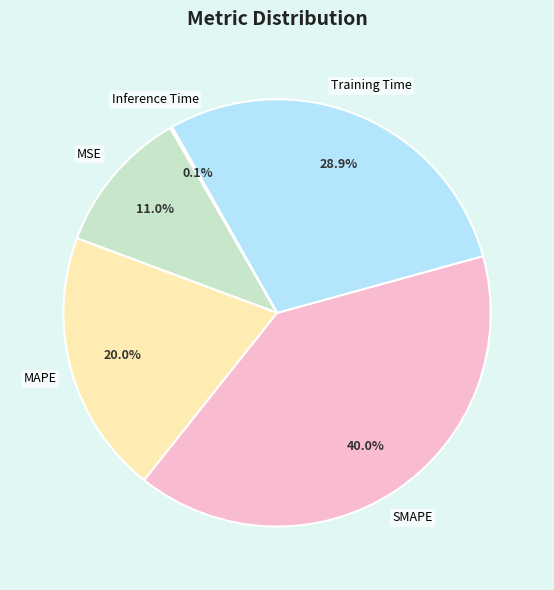

Is the sum of MAPE and SMAPE greater than half?

Yes